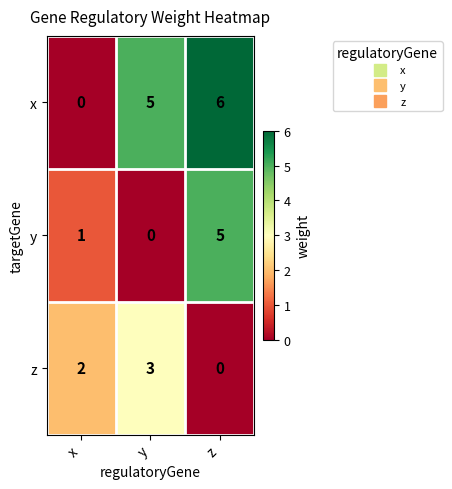

Which label corresponds to the largest value in the chart?

z